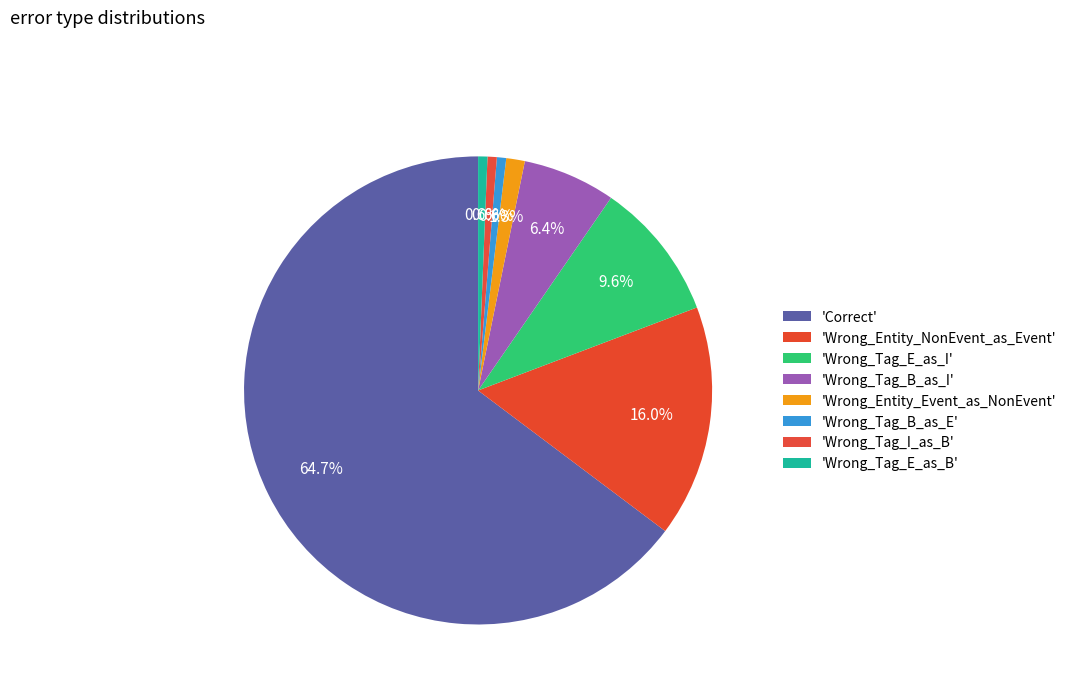

Which slice is the largest?

Correct